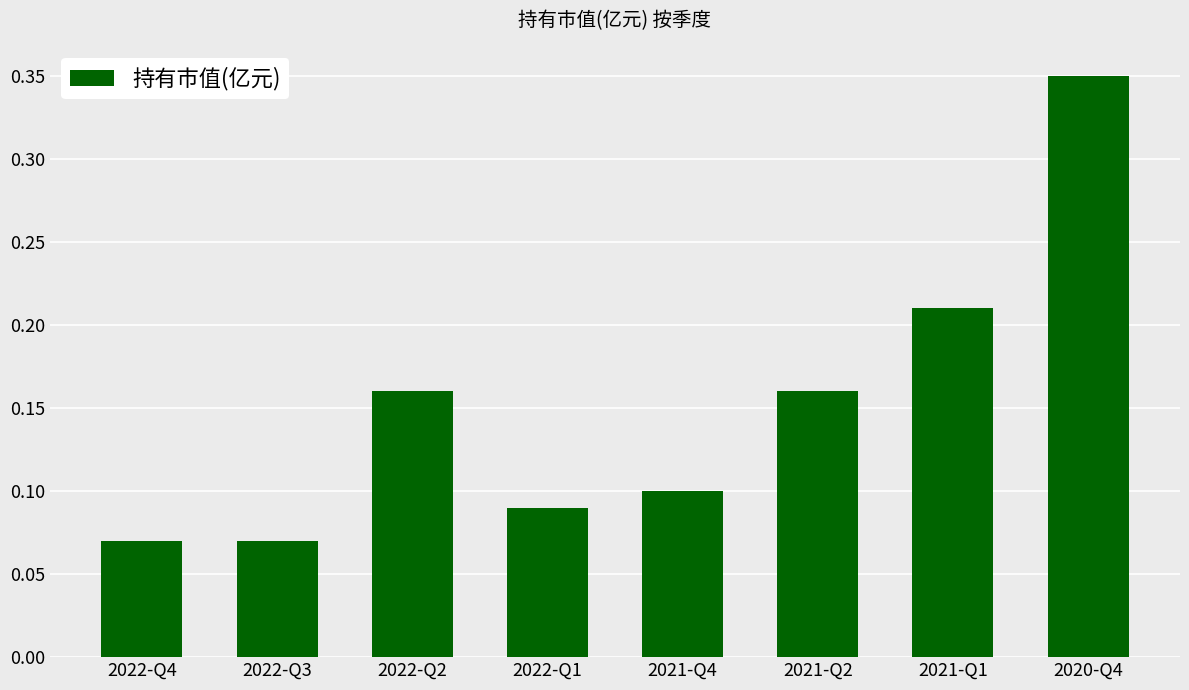

Which category has the highest value across all series?

2020-Q4